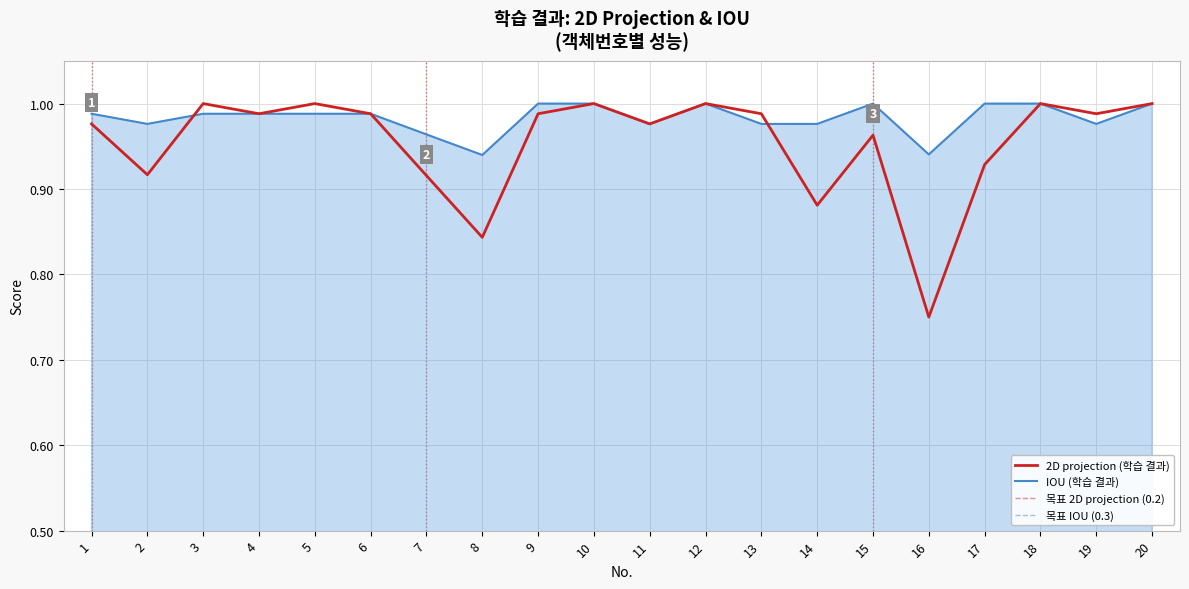

Where is IOU (학습 결과) nearest to the value 0?

8